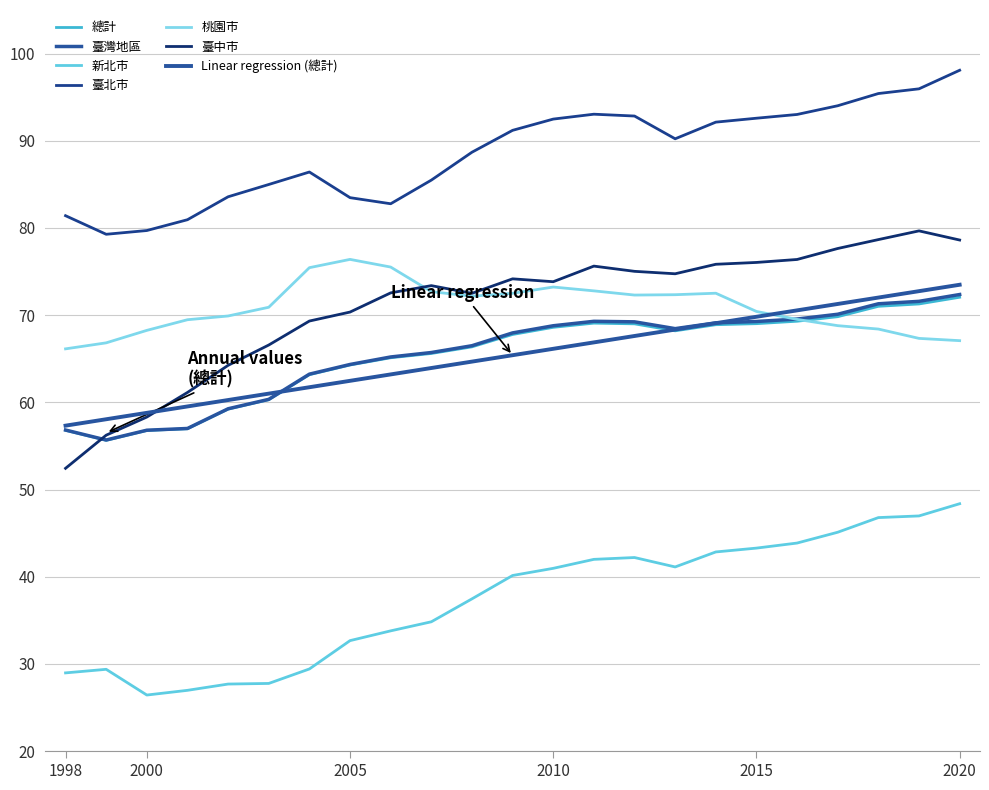

Rank the categories by 臺中市 value from highest to lowest.

2019, 2018, 2020, 2017, 2016, 2015, 2014, 2011, 2012, 2013, 2009, 2010, 2007, 2006, 2008, 2005, 2004, 2003, 2002, 2001, 2000, 1999, 1998